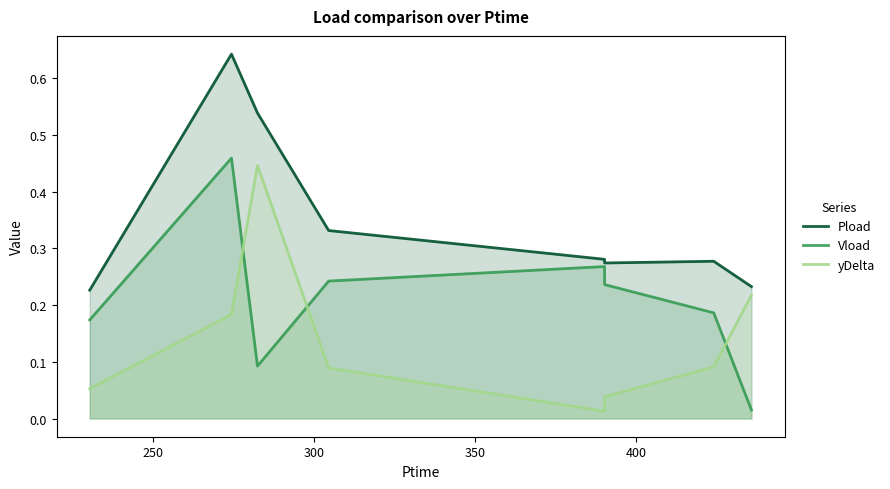

Which series has the largest total across all categories?

Pload